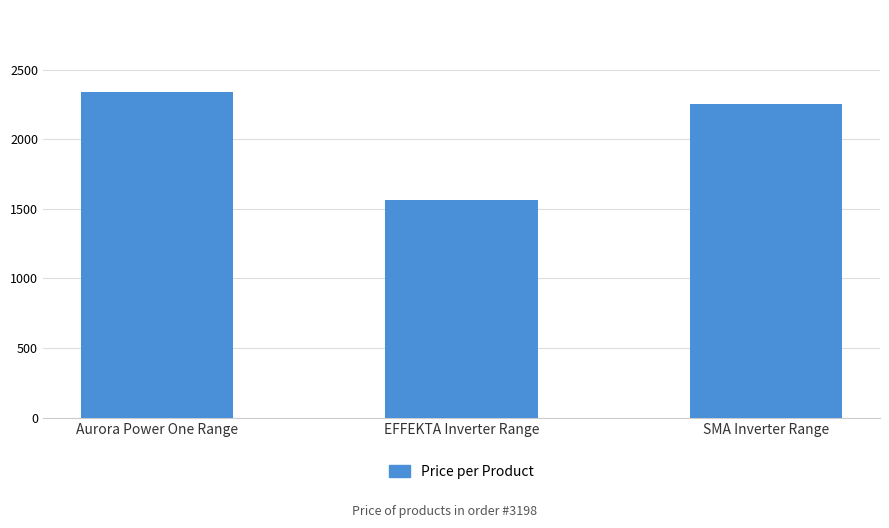

What is the greatest value displayed?

2341.9